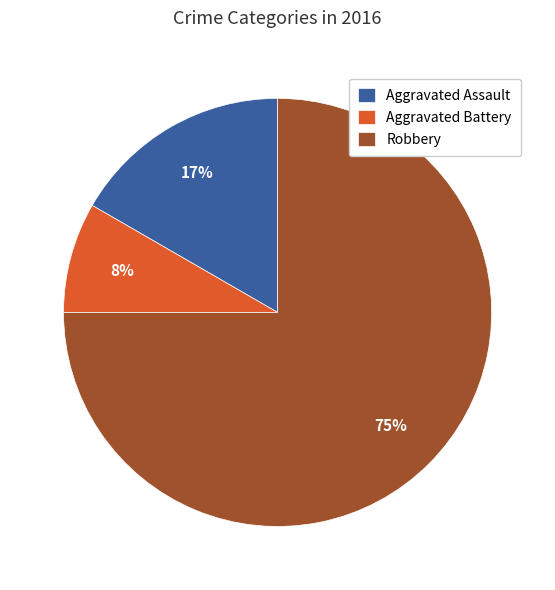

Is it true that Aggravated Battery is 17% of the pie?

False